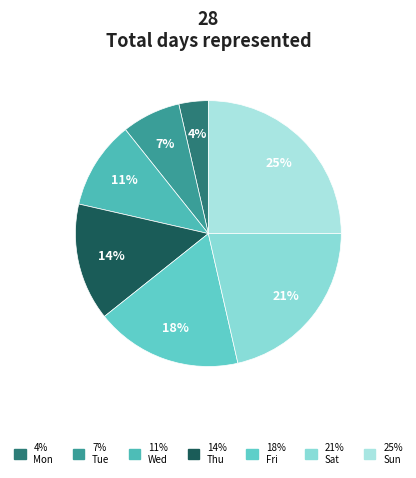

How many segments does this pie chart have?

7